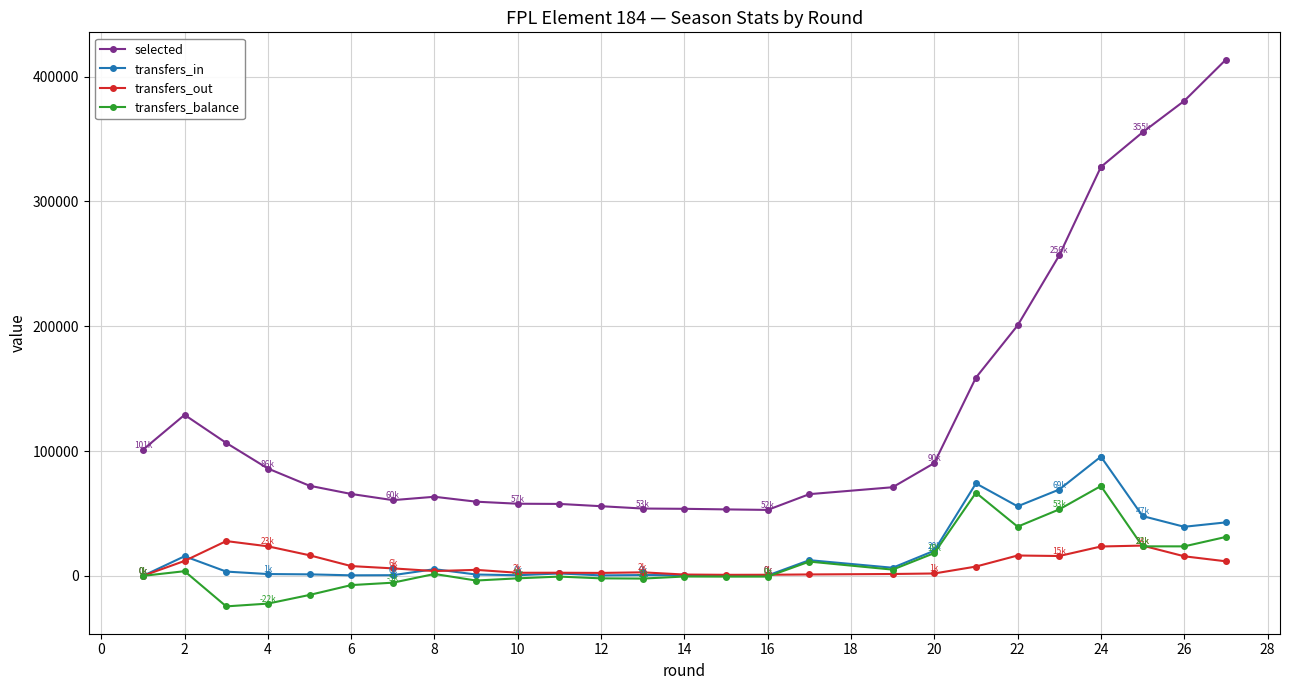

What is the sum of all transfers_in values?

593125